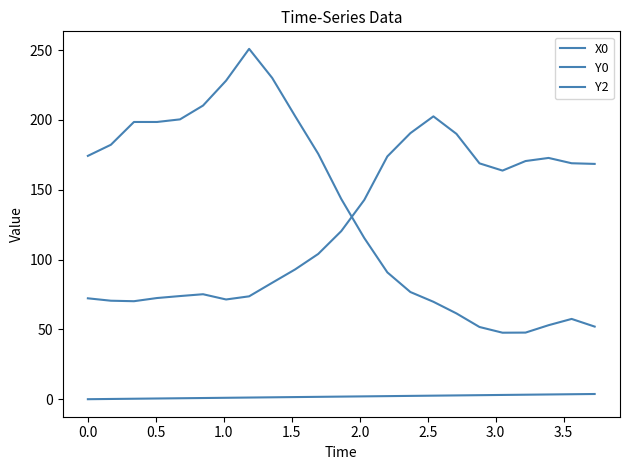

Reading left to right, what are all the values shown in this chart?

X0: 0.0	0.2	0.3	0.5	0.7	0.8	1.0	1.2	1.4	1.5	1.7	1.9	2.0	2.2	2.4	2.5	2.7	2.9	3.1	3.2	3.4	3.6	3.7
Y0: 174.2	182.2	198.5	198.5	200.4	210.3	228.1	250.9	230.1	202.6	175.7	143.4	115.4	90.8	76.8	69.8	61.4	51.7	47.6	47.7	53.0	57.5	52.0
Y2: 72.2	70.5	70.2	72.5	73.9	75.2	71.4	73.7	83.4	93.0	104.0	120.4	142.7	173.8	190.5	202.5	190.0	168.9	163.7	170.6	172.8	169.0	168.5